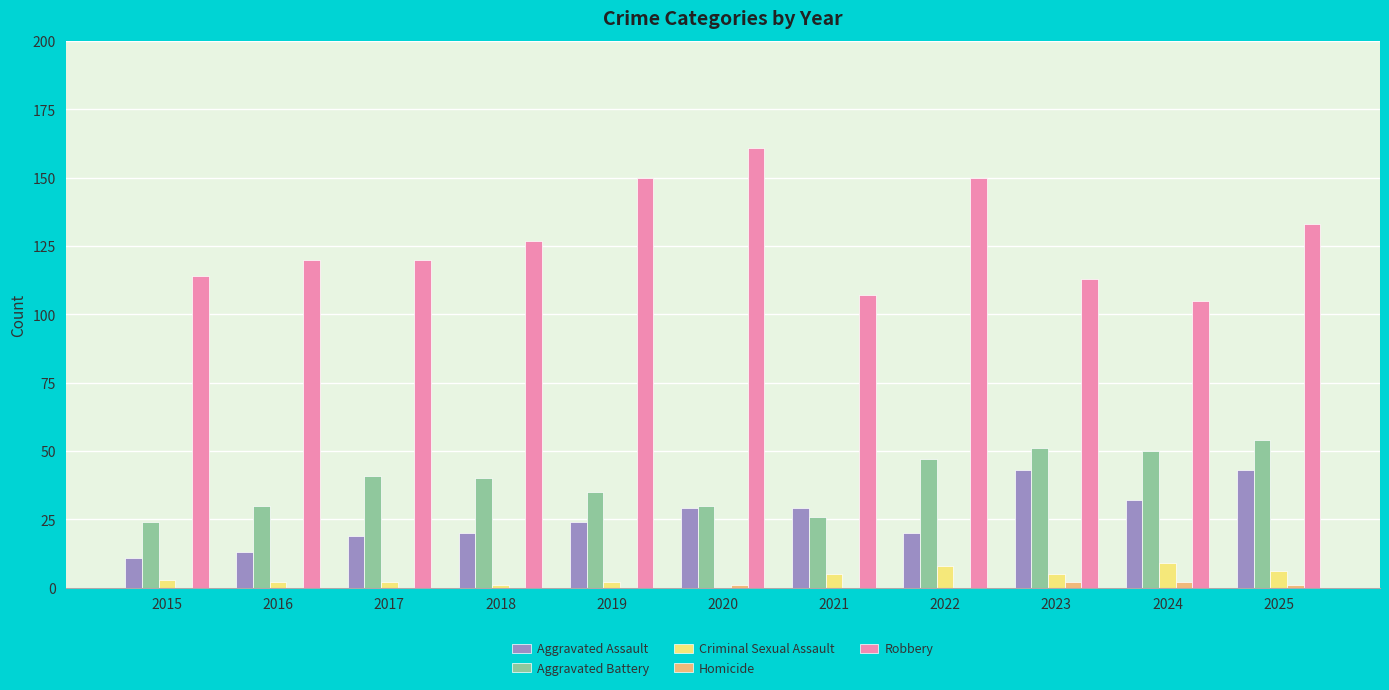

What is the highest value of the Aggravated Battery series?

54